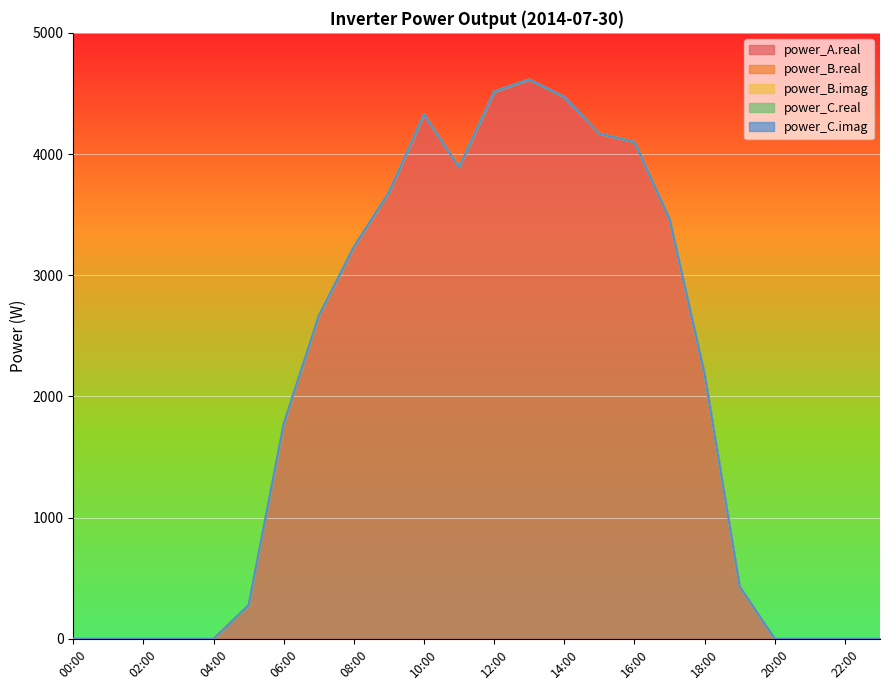

Which has a higher value, 22:00 or 23:00?

22:00